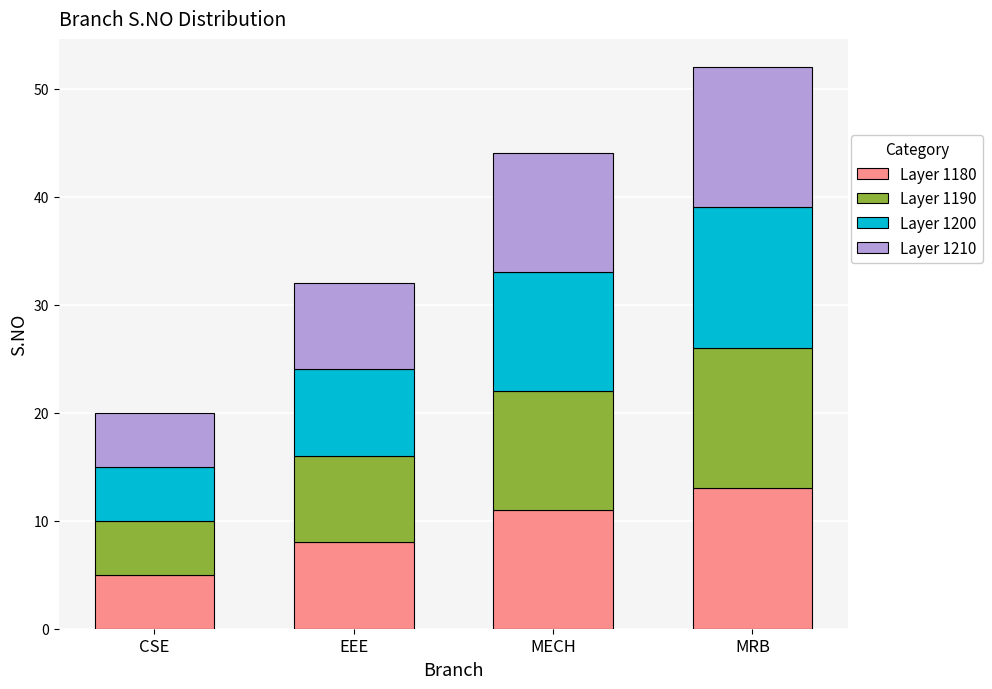

What is the maximum value for Layer 1180?

13